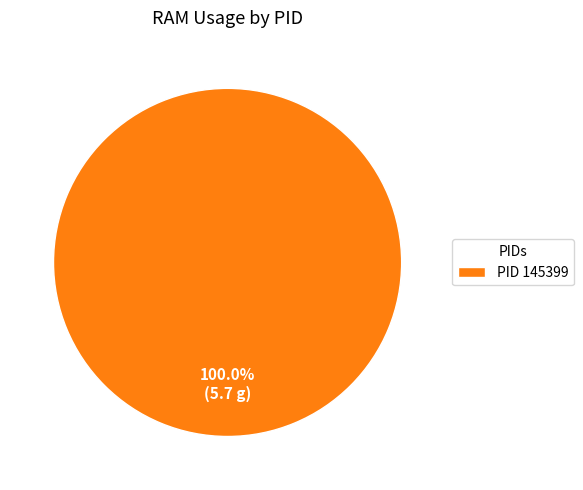

Rank the categories by value from highest to lowest.

PID 145399